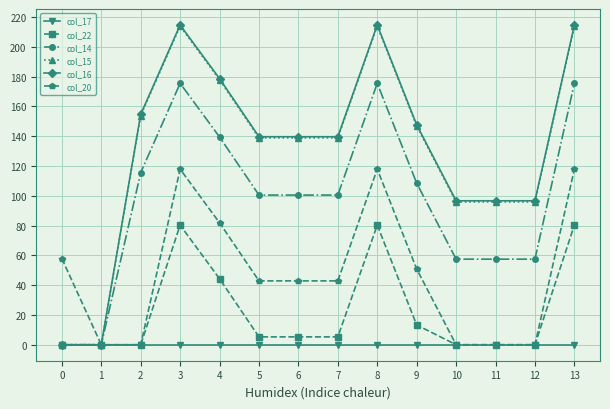

At how many categories does at least one series exceed 112?

9